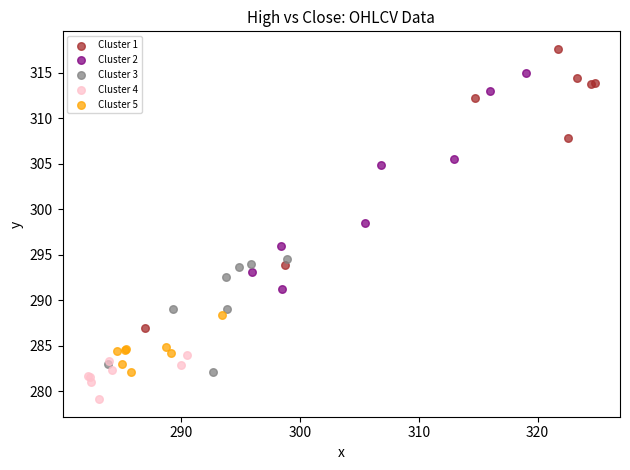

Which series reaches the maximum Y coordinate?

Cluster 1